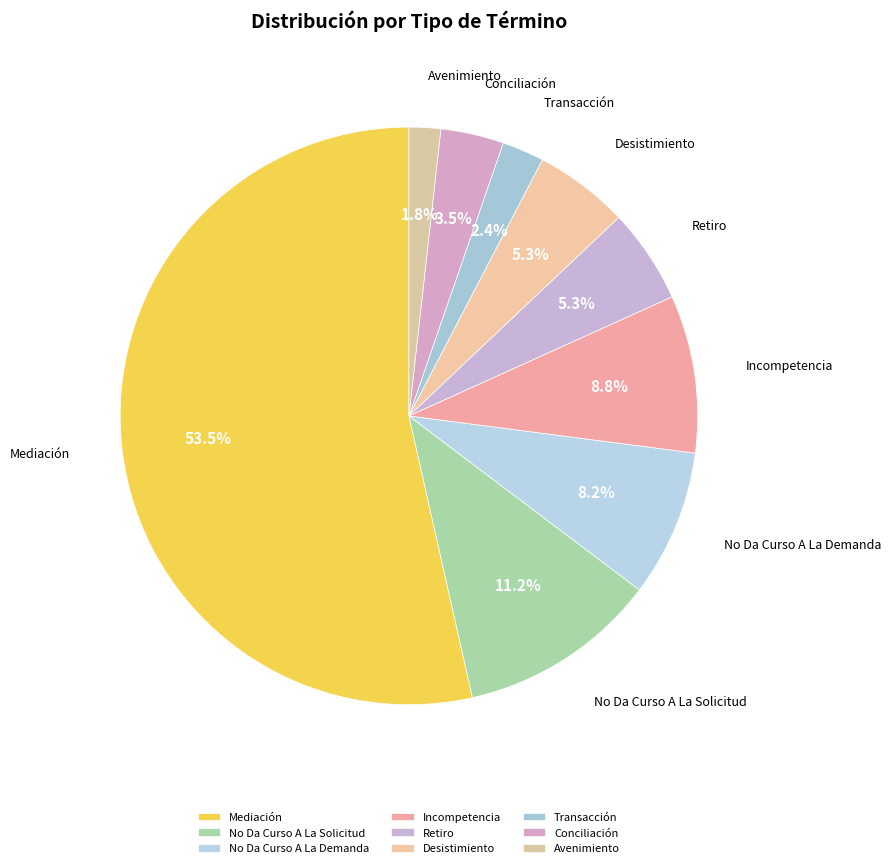

To the nearest percent, what is the difference between the largest and smallest slice percentages?

52%